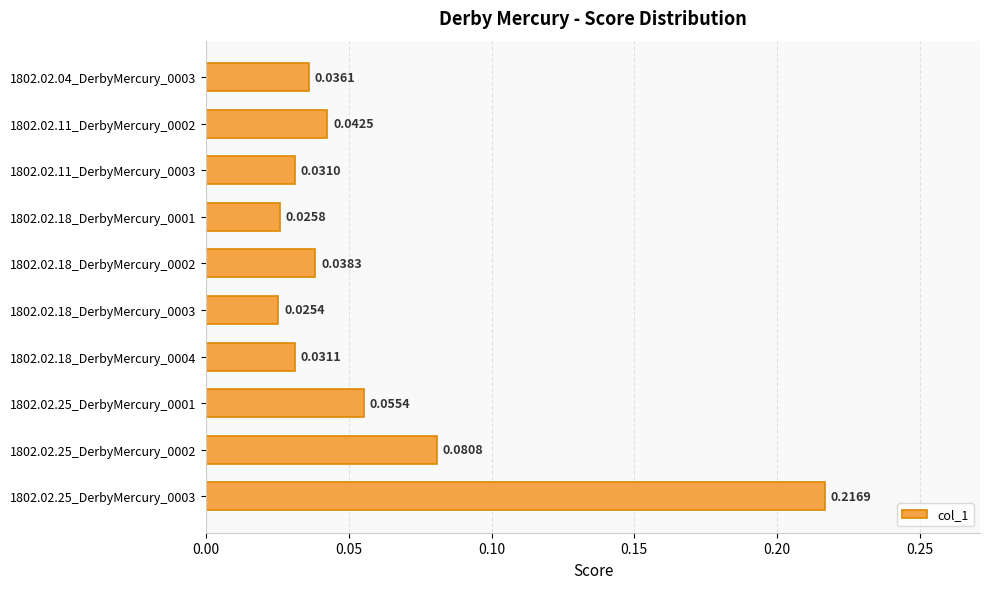

Which has a higher value, 1802.02.18_DerbyMercury_0002 or 1802.02.25_DerbyMercury_0001?

1802.02.25_DerbyMercury_0001